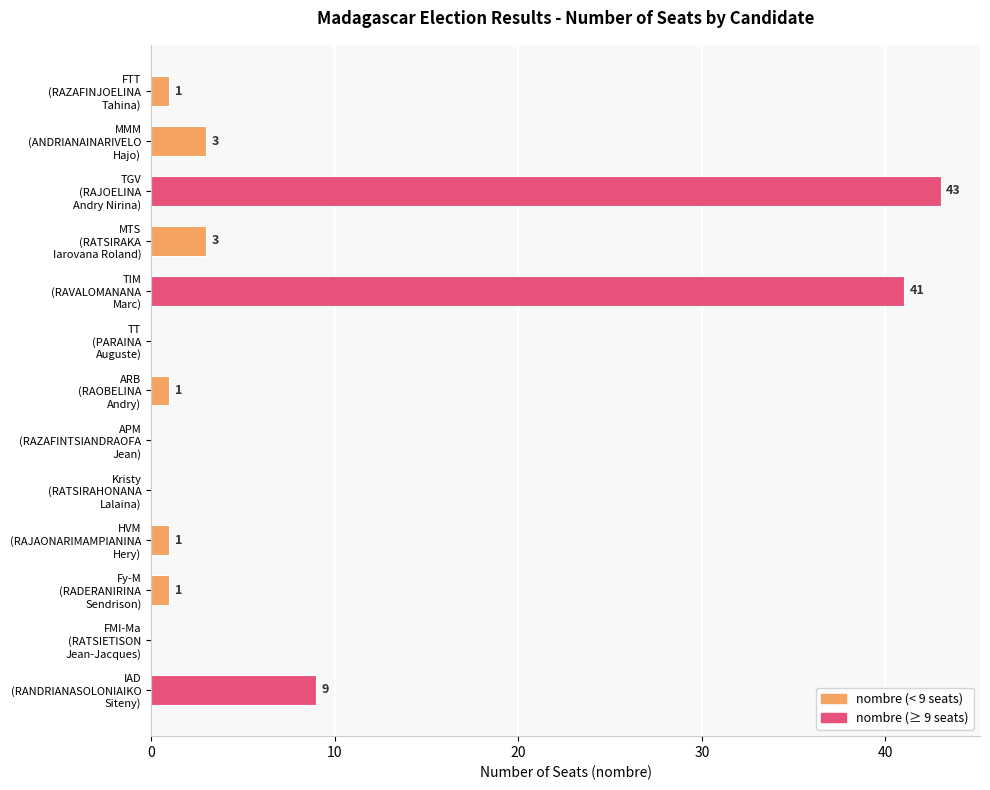

What is the greatest value displayed?

43